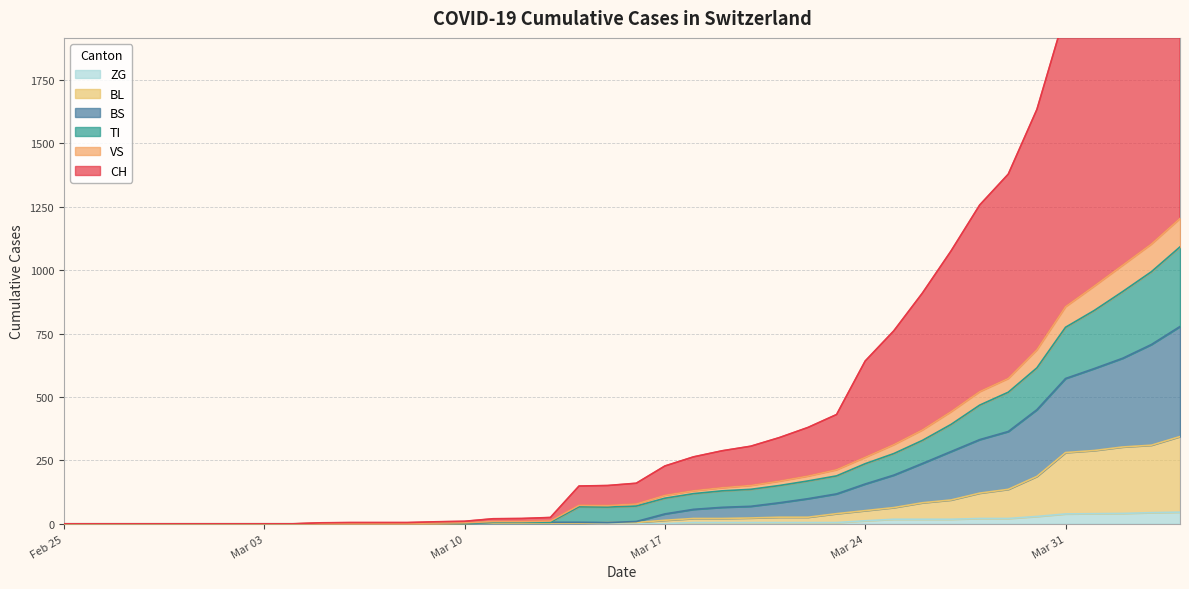

What is the highest value of the ZG series?

46